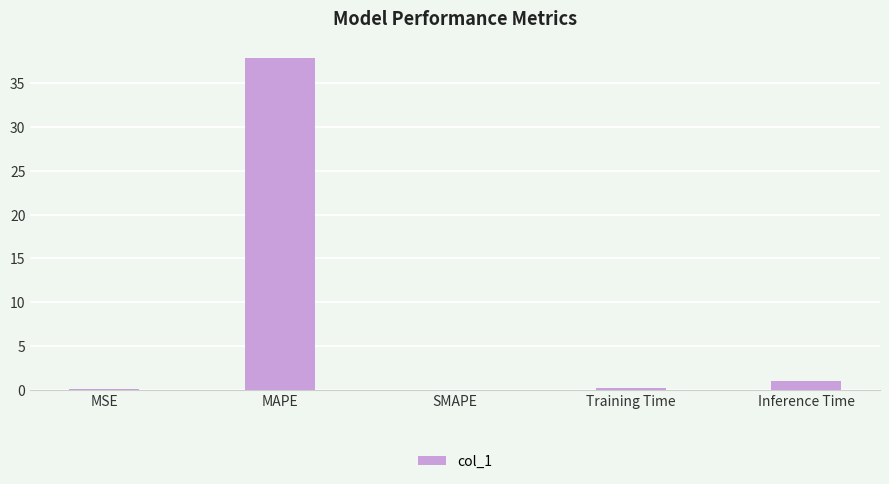

What is the sum of all values?

39.1